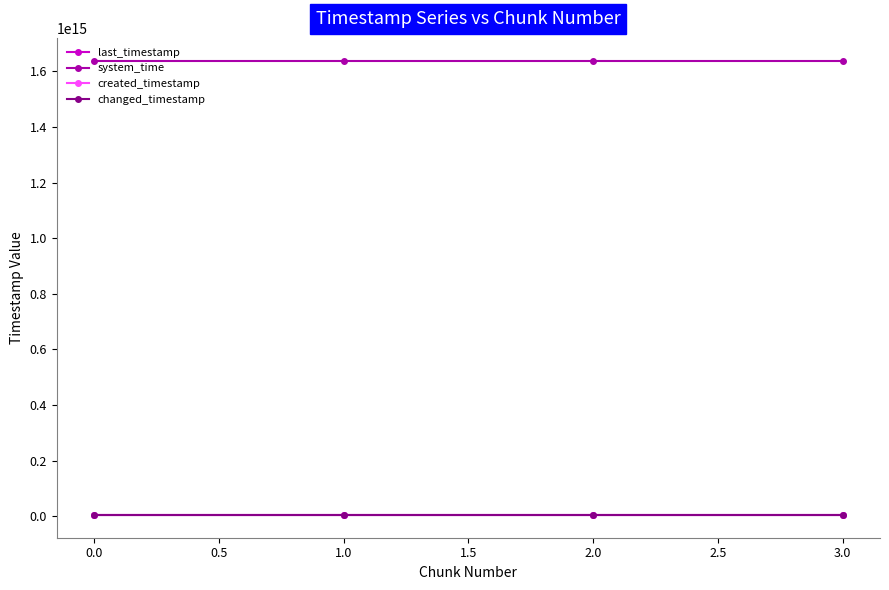

The value of changed_timestamp at 3.0 is 4562708085482. True or false?

True